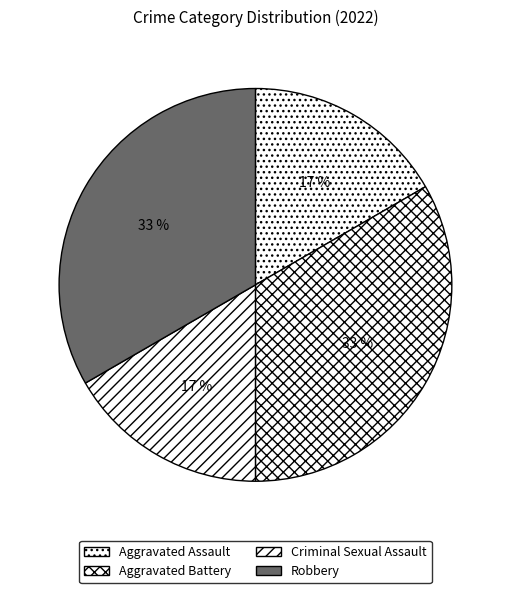

To the nearest percent, what portion does Aggravated Battery represent?

33%